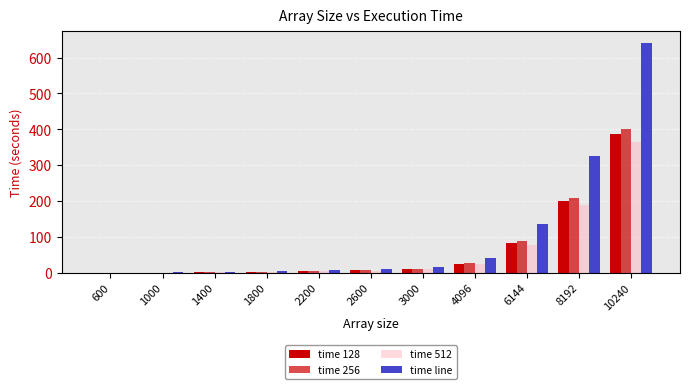

At which label does time 128 first exceed 6?

2600